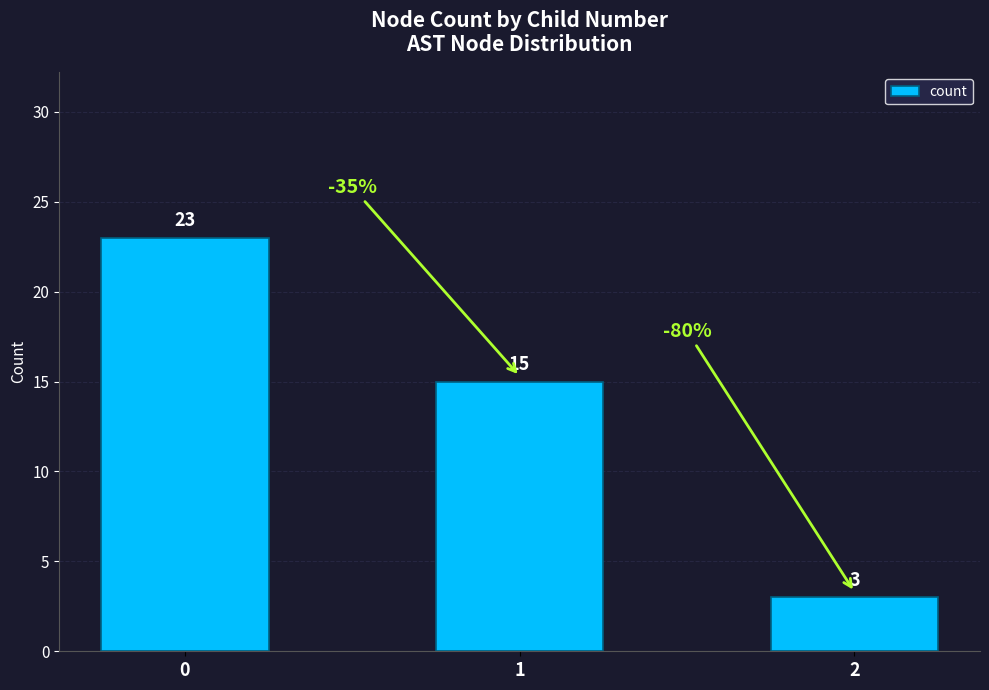

What is the minimum value shown in the chart?

3